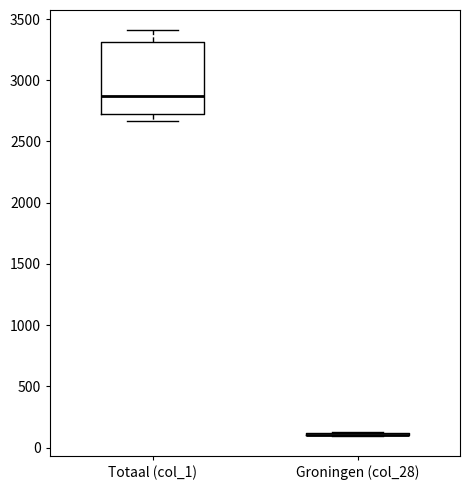

Reading left to right, transcribe this box plot: for each box, give where its median line is, the range the box spans, and where its two whiskers end, as read against the y-axis. The values are not printed on the chart, so give them approximately, as read against the axis.

Totaal (col_1): median 2850, box 2750 to 3300, whiskers 2650 to 3400
Groningen (col_28): box collapsed to a line at 100, whiskers 100 to 150